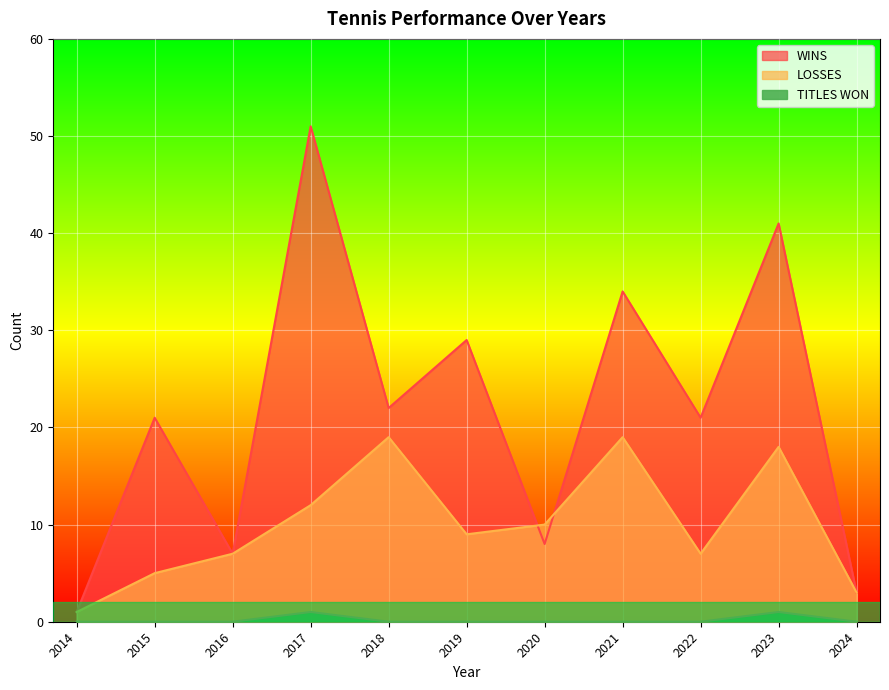

Is the value of TITLES WON at 2022 greater than the value of LOSSES at 2022?

No